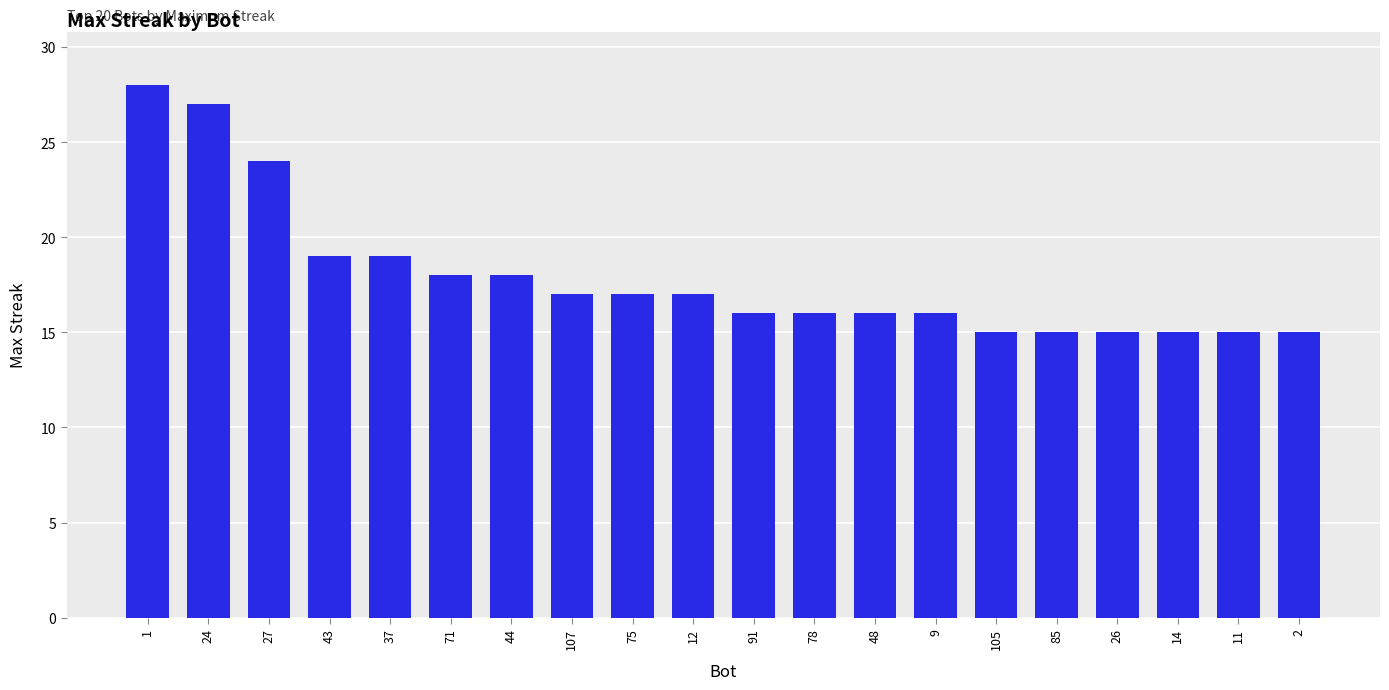

Approximately how many times larger is the value at 105 compared to 24?

0.6